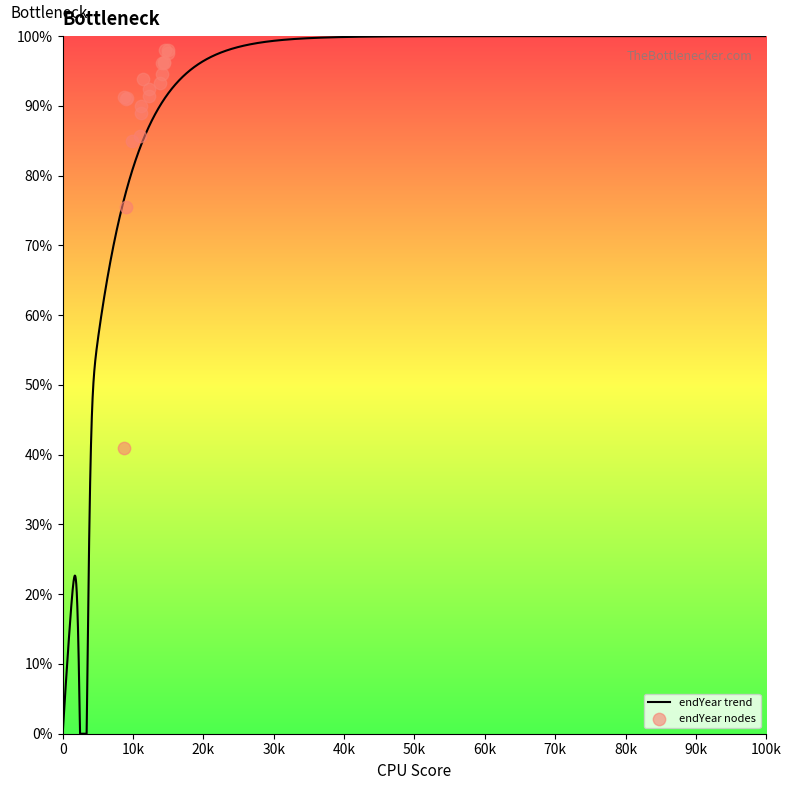

Which has a higher value, 67 or 49?

67